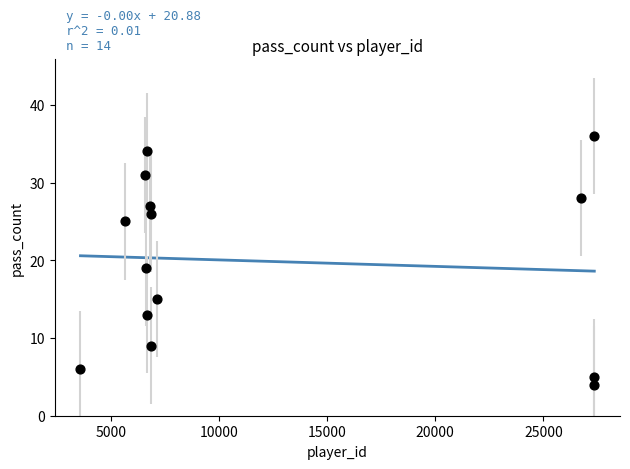

What is the range of Y values (max minus min)?

32